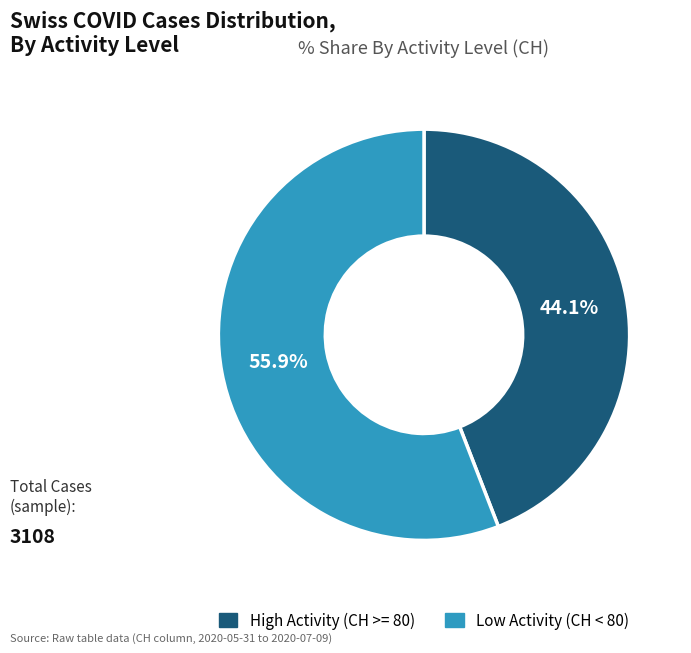

Is there a majority slice in this chart?

Yes